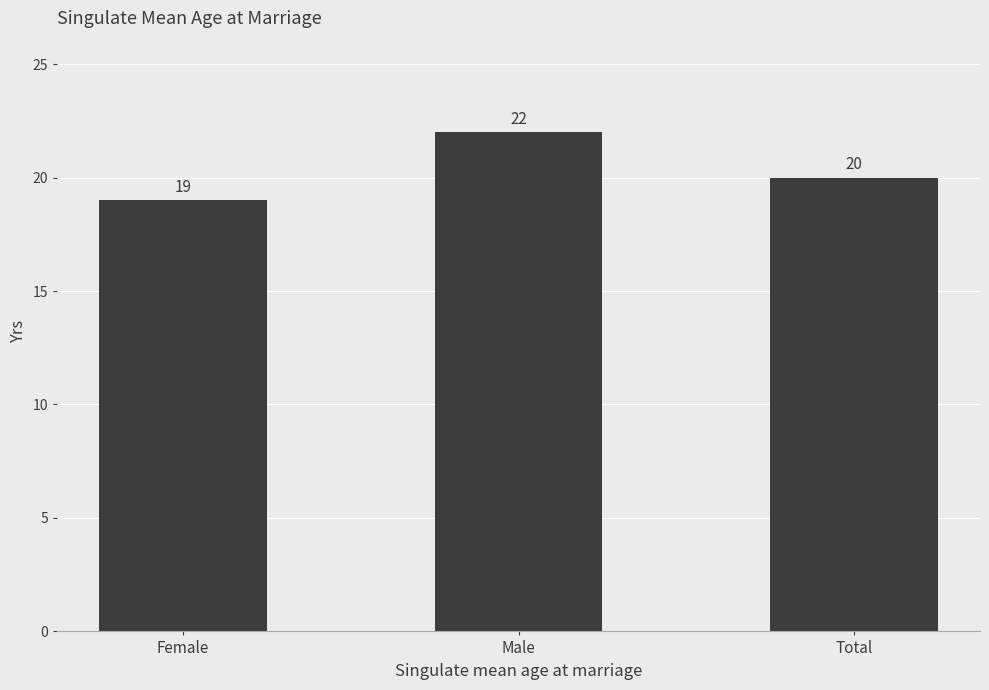

Between Male and Total, which is larger?

Male